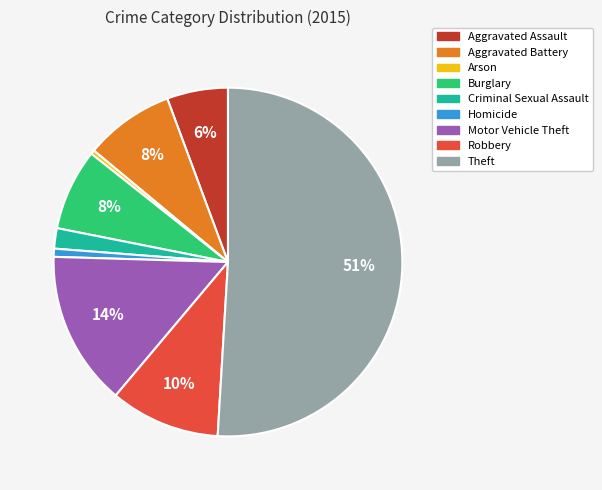

Is the sum of Arson and Homicide greater than half?

No